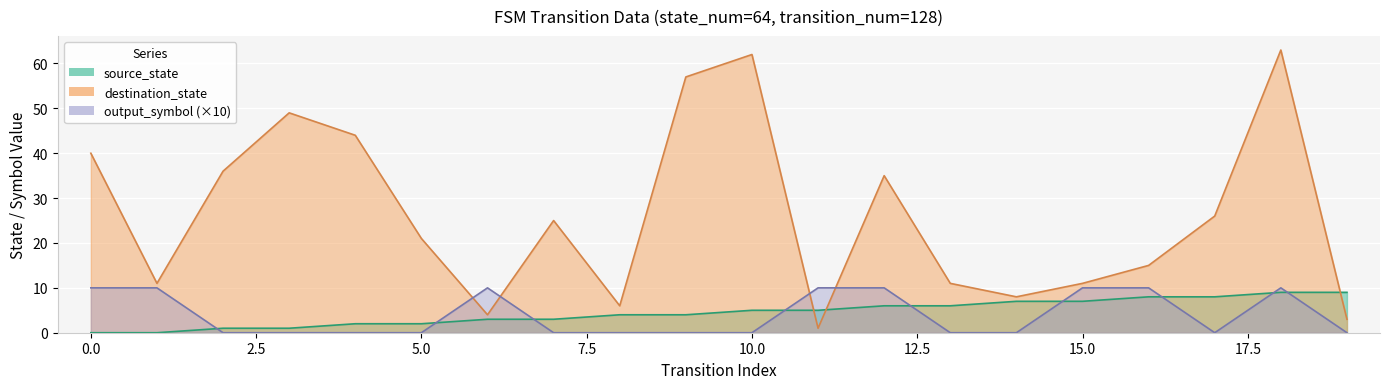

The value of destination_state at 7 is 35. True or false?

False